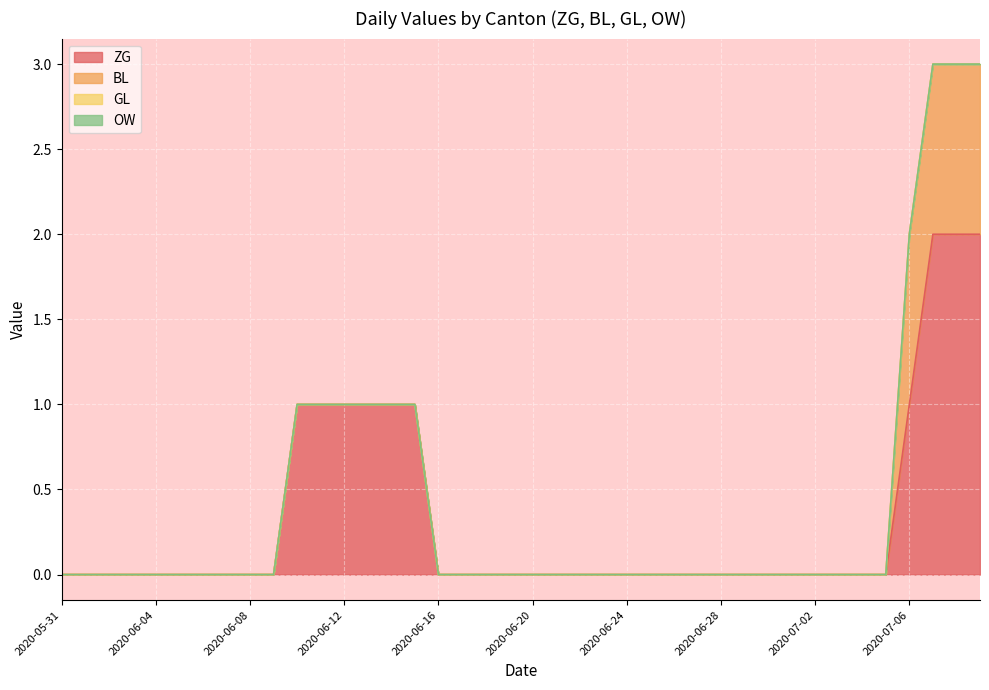

Which has a higher value, 2020-07-02 or 2020-06-25?

2020-07-02